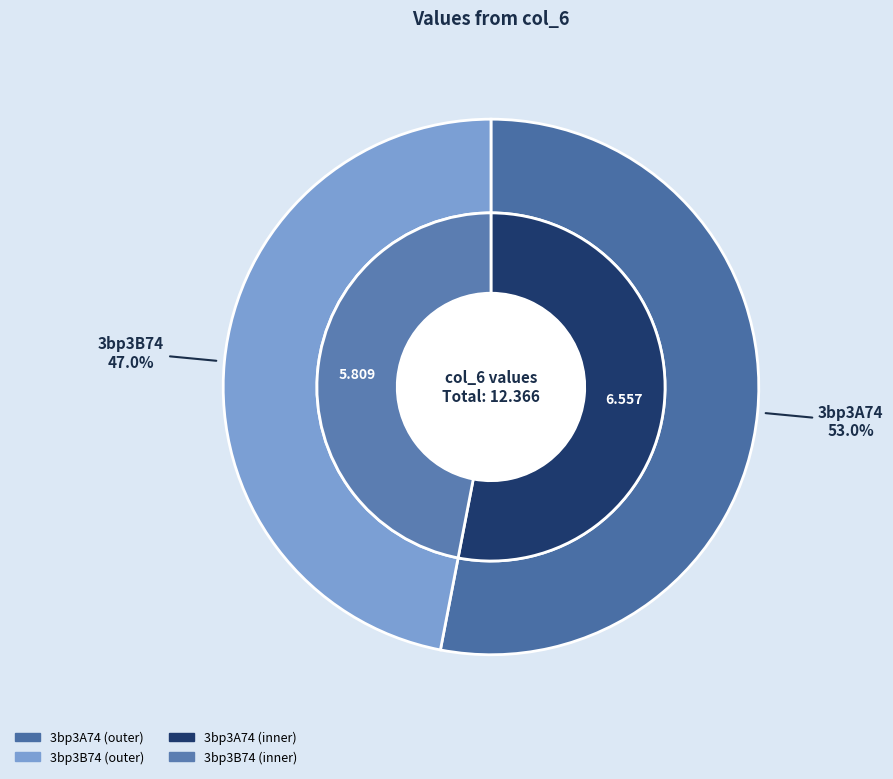

Which category has the biggest portion of the pie?

3bp3A74